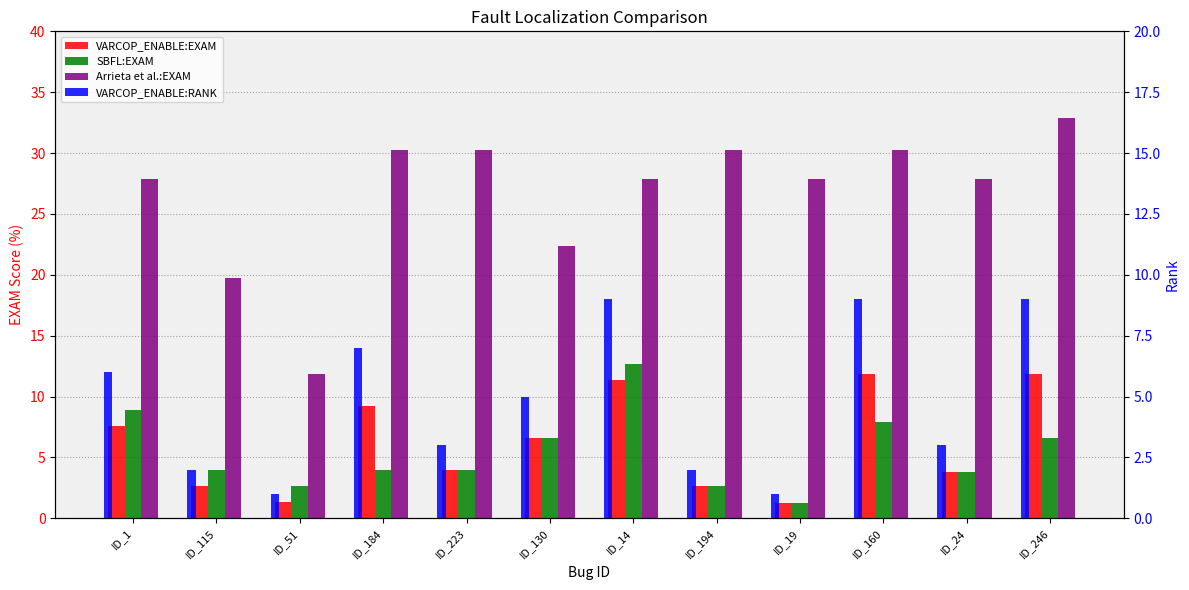

What are all the series names shown in the legend?

VARCOP_ENABLE:EXAM, SBFL:EXAM, Arrieta et al.:EXAM, VARCOP_ENABLE:RANK